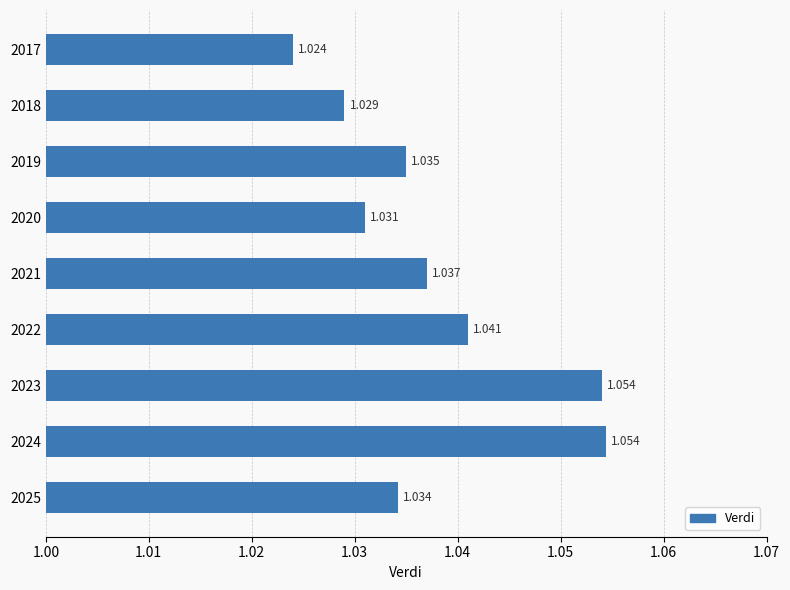

How many bars are there in total?

9